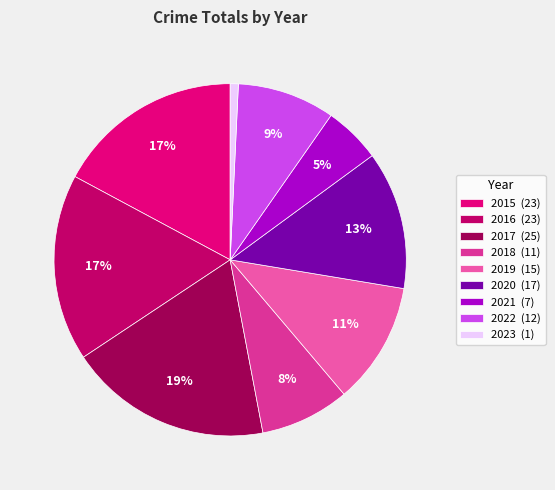

To the nearest percent, what is the difference between the 2022 and 2023 slice percentages?

8%